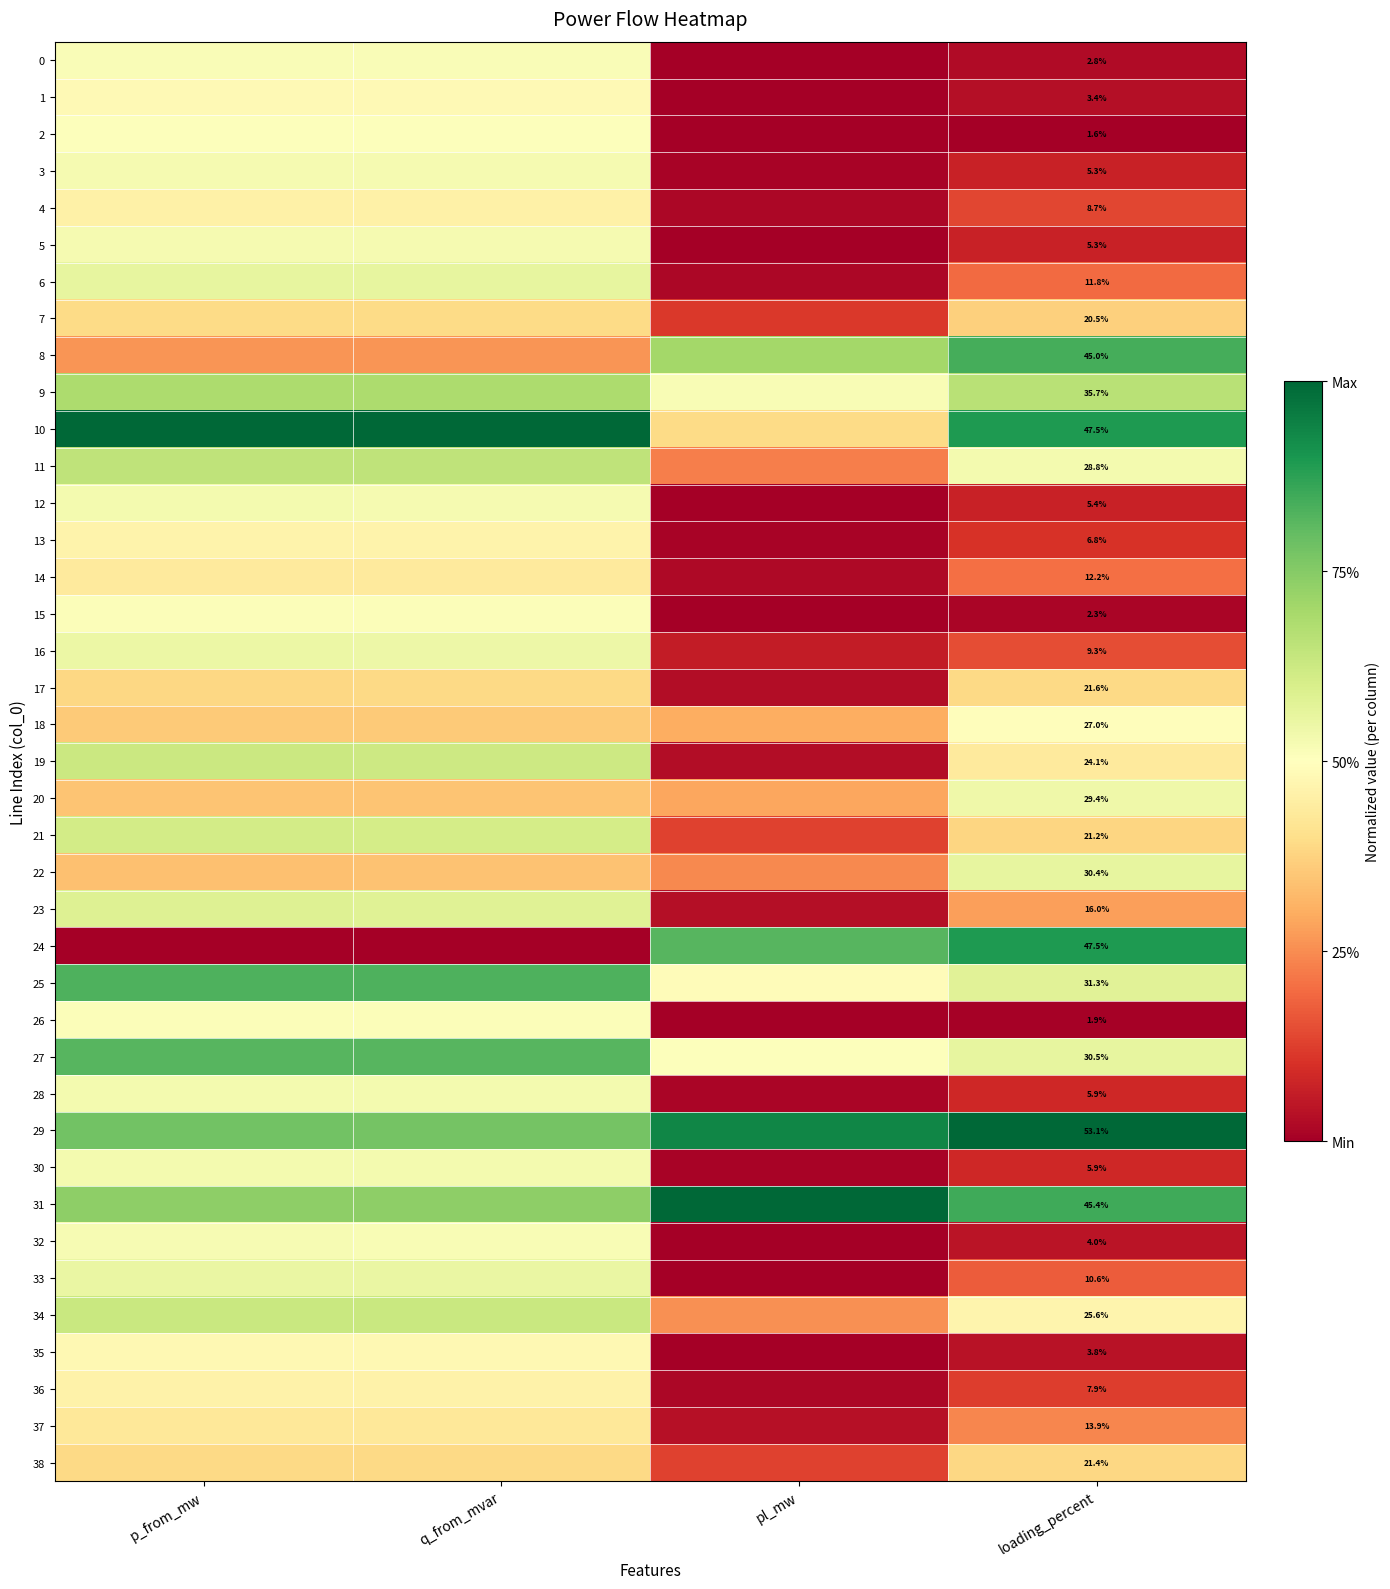

Count the number of data series in this chart.

39